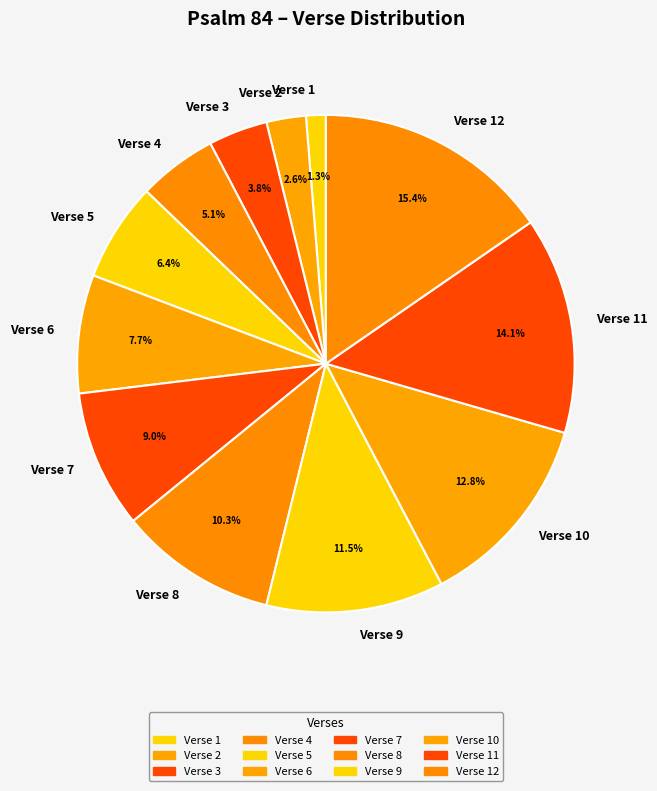

Which has a higher value, Verse 11 or Verse 1?

Verse 11